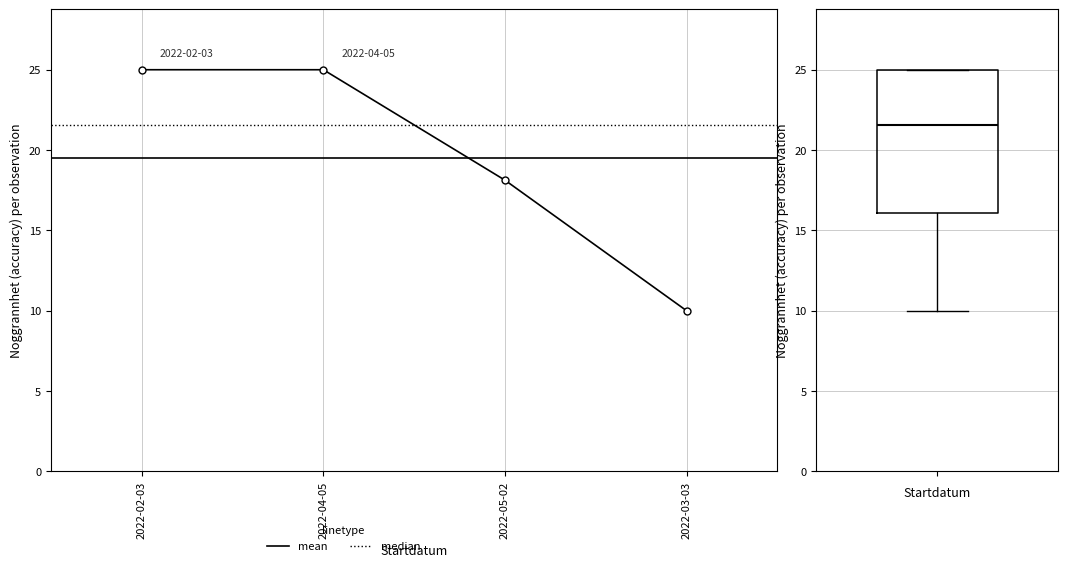

What is the label of the 2nd point from the left?

2022-04-05